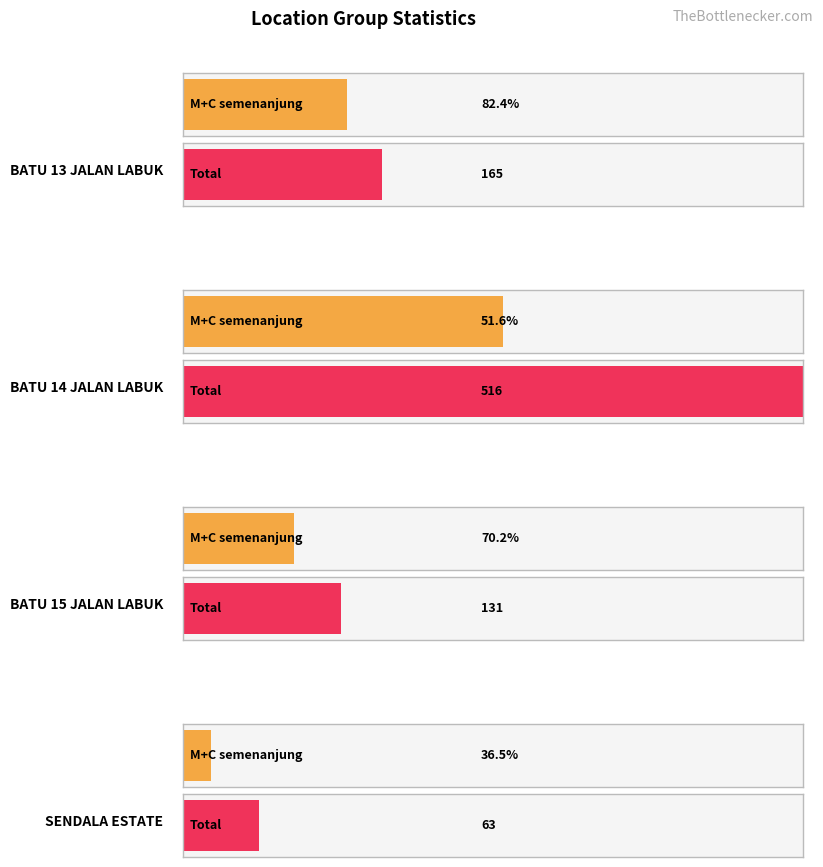

Which series changed the most between BATU 14 JALAN LABUK and BATU 15 JALAN LABUK?

total